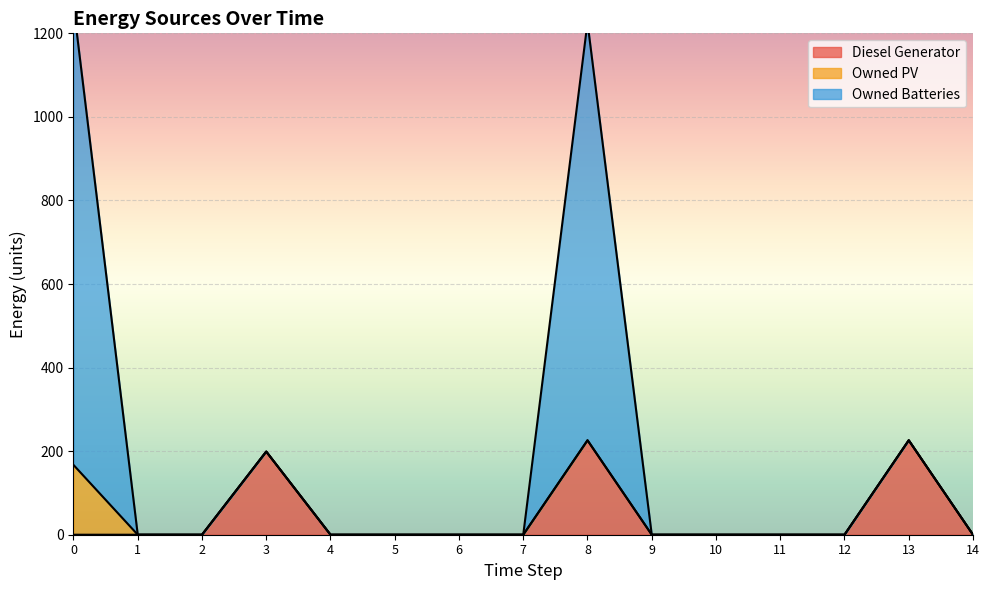

Between 11 and 13, which series saw the biggest shift?

Diesel Generator